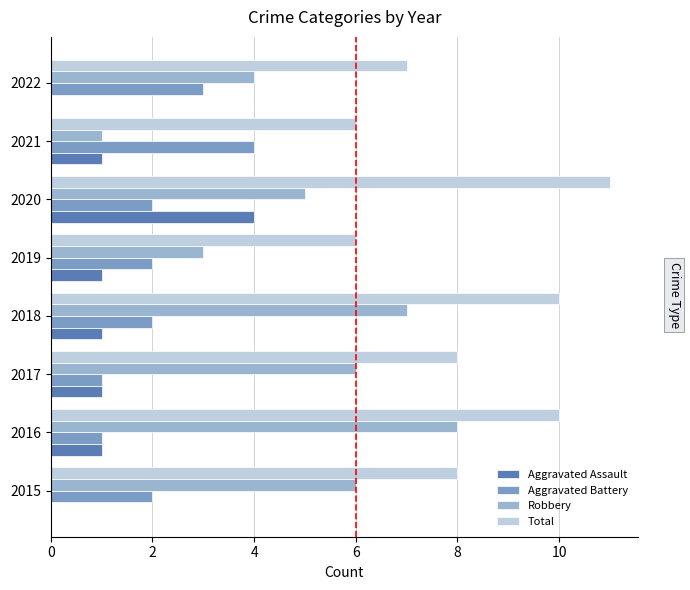

Is it true that Aggravated Assault equals 1 at 2022?

False